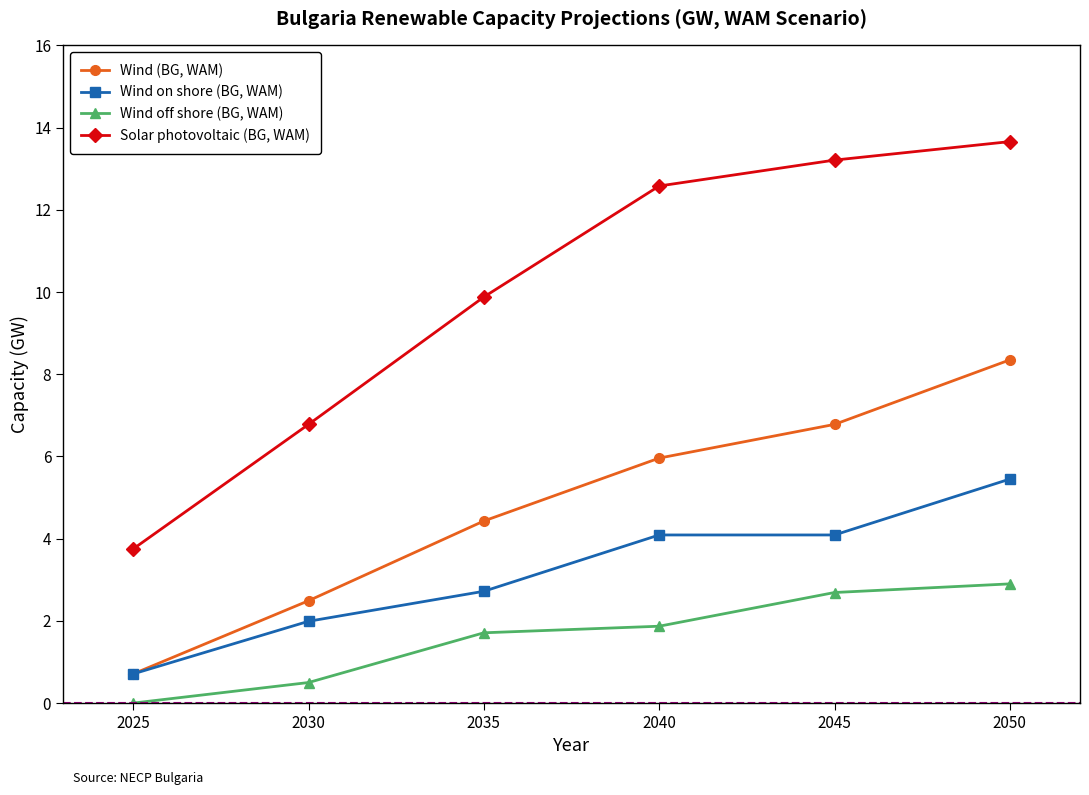

Is the value of Wind off shore (BG, WAM) at 2030 greater than the value of Wind on shore (BG, WAM) at 2045?

No